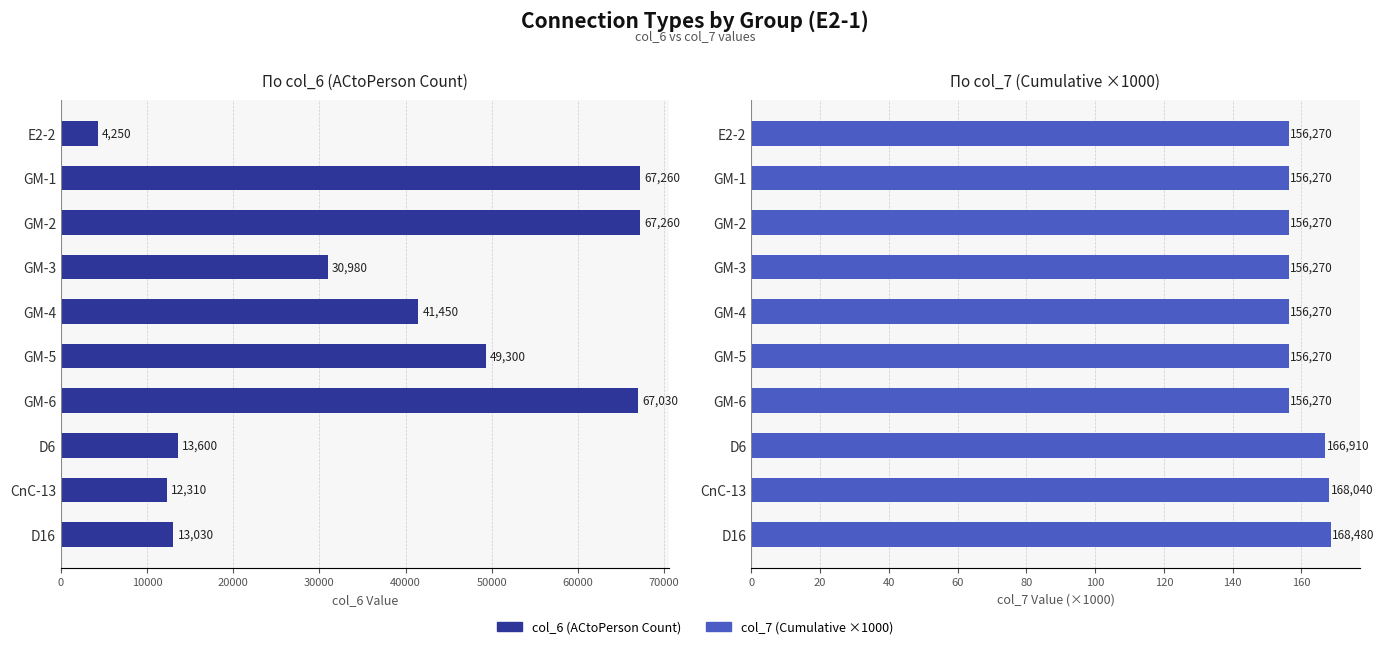

What is the difference between the second highest and minimum values in the col_6 (ACtoPerson Count) series?

63010.0